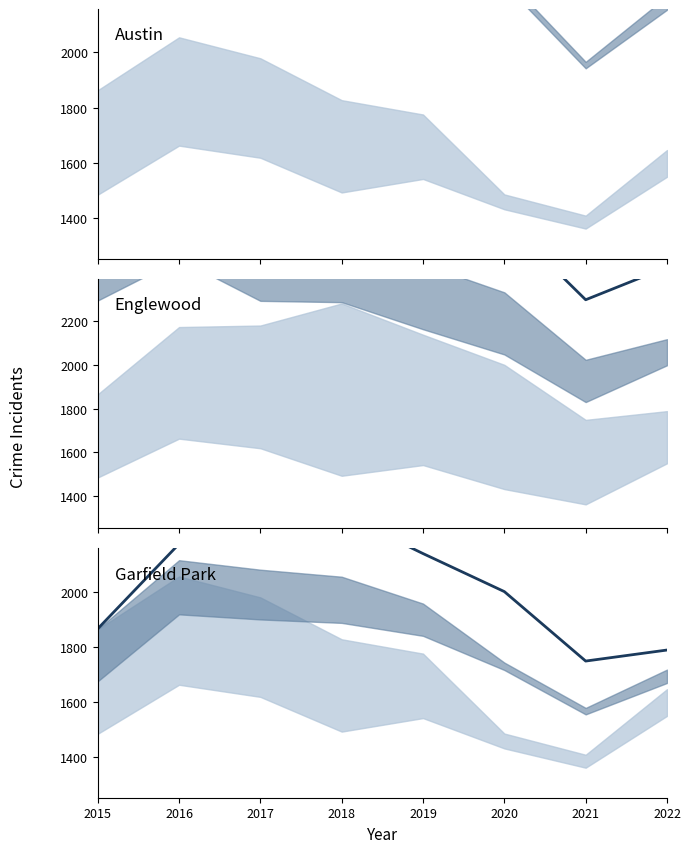

Which series has the widest spread of values?

Englewood